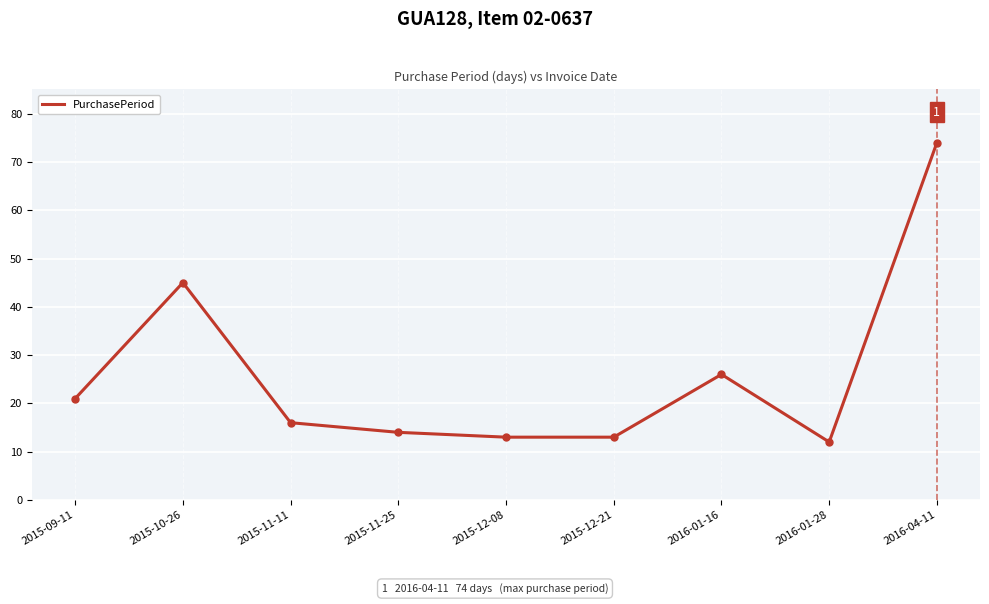

What is the average value?

26